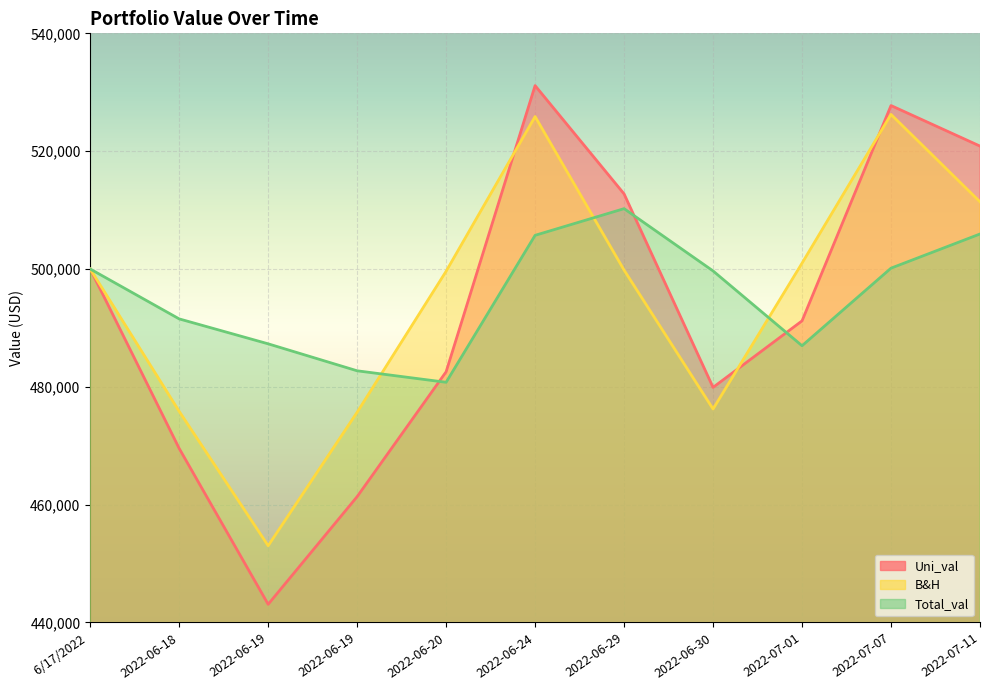

How many lines are shown in the chart?

3